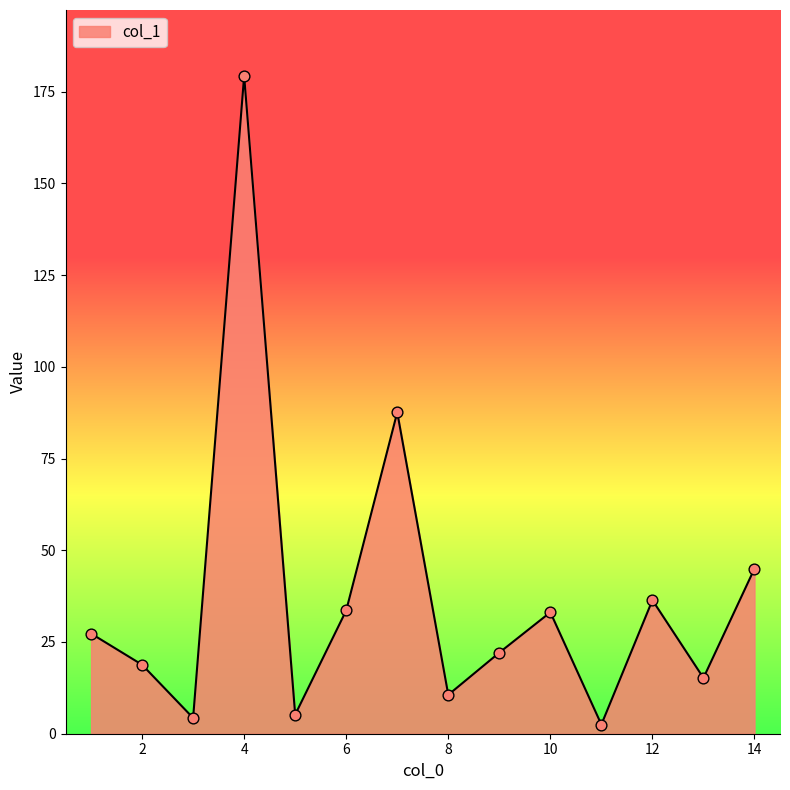

What is the maximum value shown in the chart?

179.3